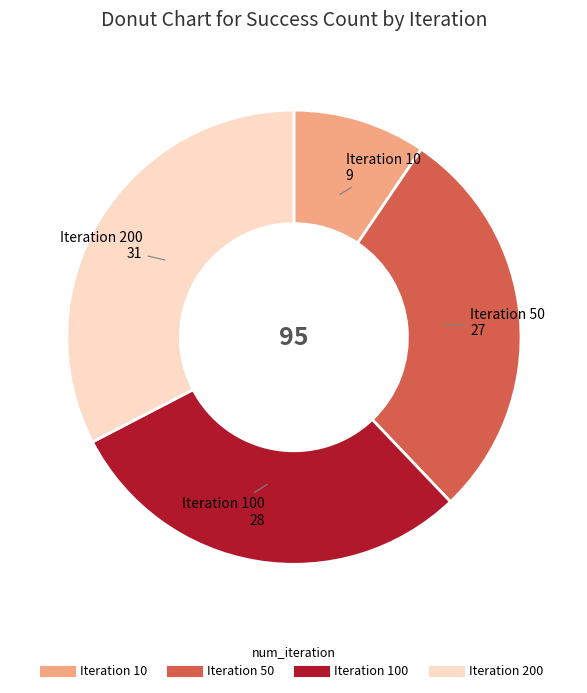

Is there any slice that represents more than half of the pie?

No